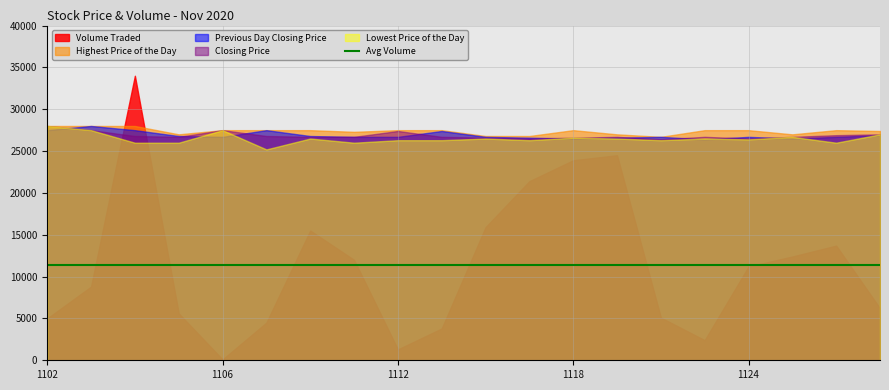

At which category does the chart reach its peak across all series?

20201104